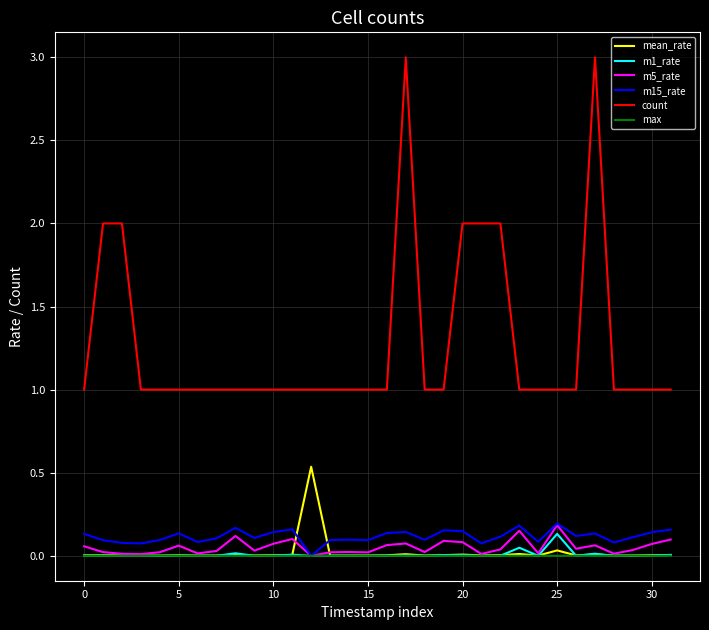

True or false: count and m15_rate cross at least once.

False